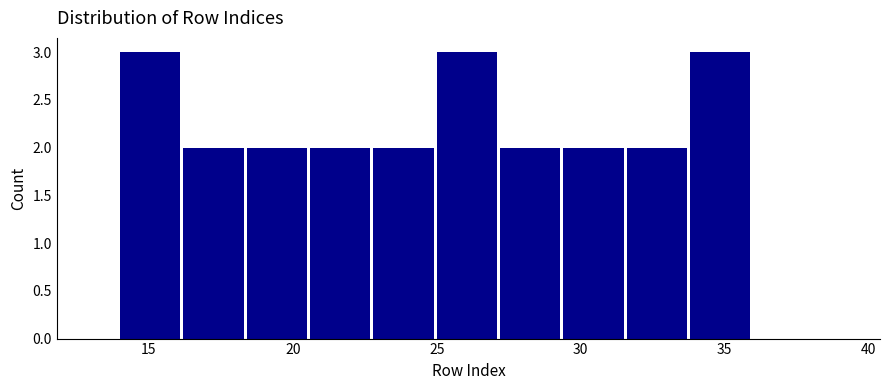

Reading left to right, transcribe this chart: for each bar, give the range it covers on the x-axis and its height. Neither the bar edges nor the heights are printed on the chart, so give them approximately, as read against the axes.

14.0 to 16.2: 3
16.2 to 18.4: 2
18.4 to 20.6: 2
20.6 to 22.8: 2
22.8 to 25.0: 2
25.0 to 27.2: 3
27.2 to 29.4: 2
29.4 to 31.6: 2
31.6 to 33.8: 2
33.8 to 36.0: 3